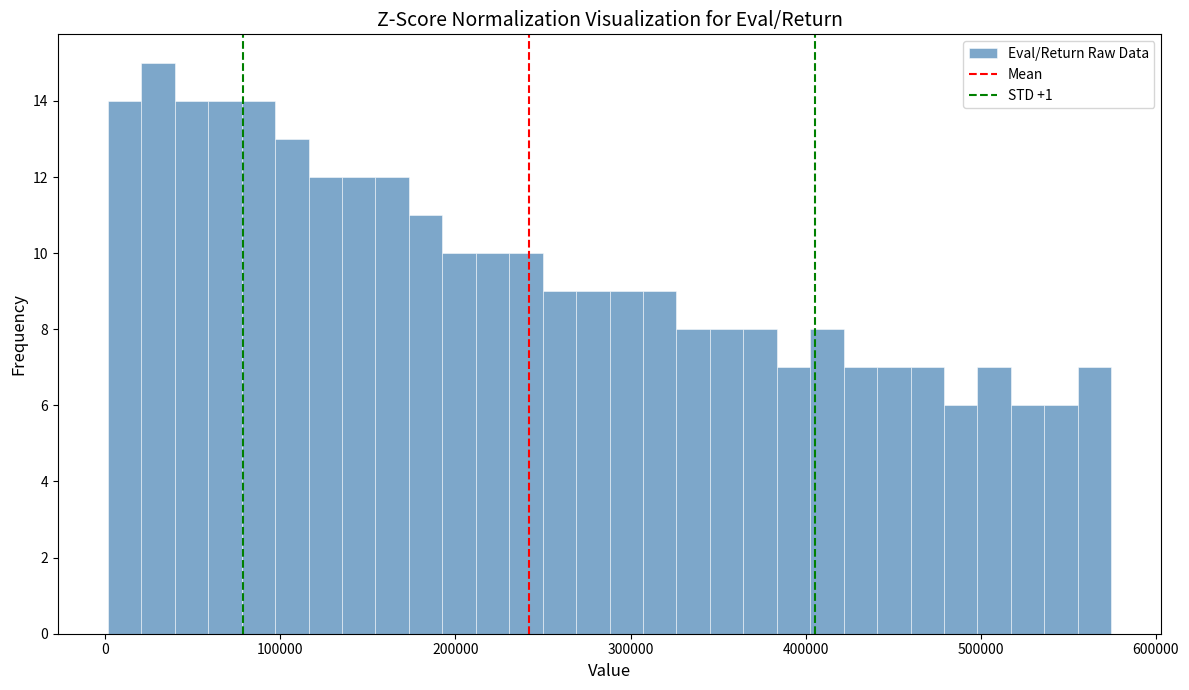

Read against the x-axis, roughly where is the centre of the tallest bar?

30000